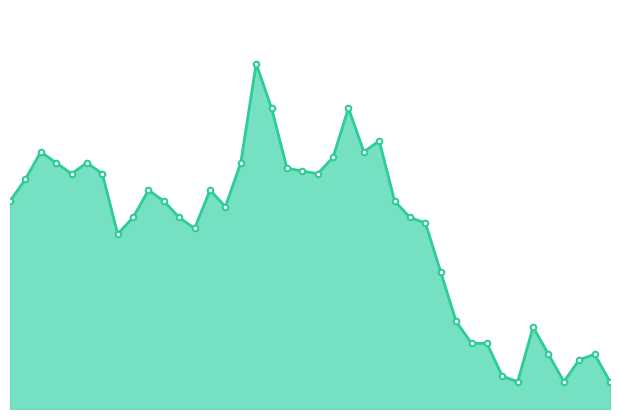

Approximately how many times larger is the value at 39 compared to 25?

1.0